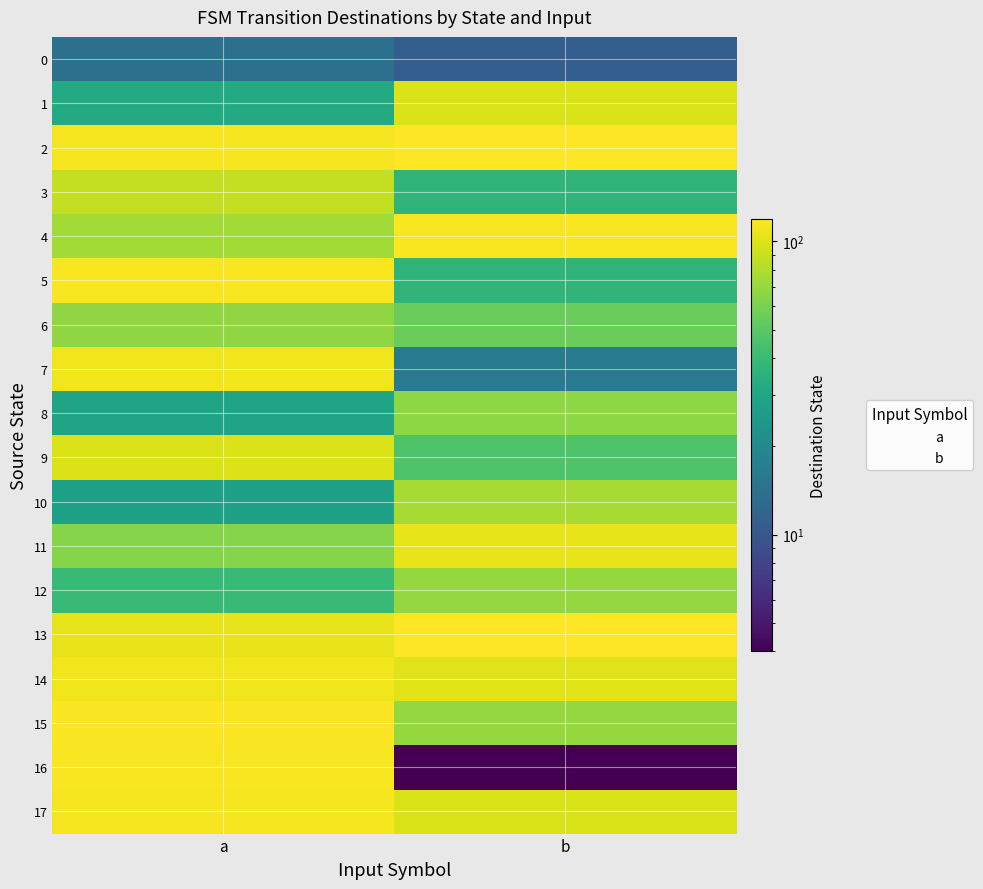

Which series has the largest total across all categories?

2